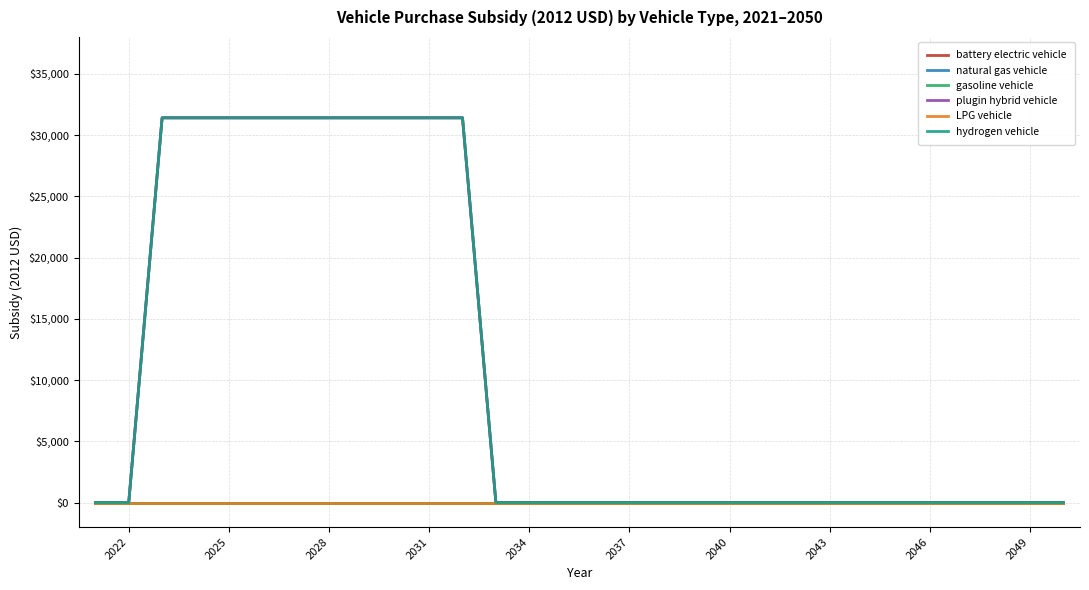

Does the chart display data point markers on the line(s)?

No